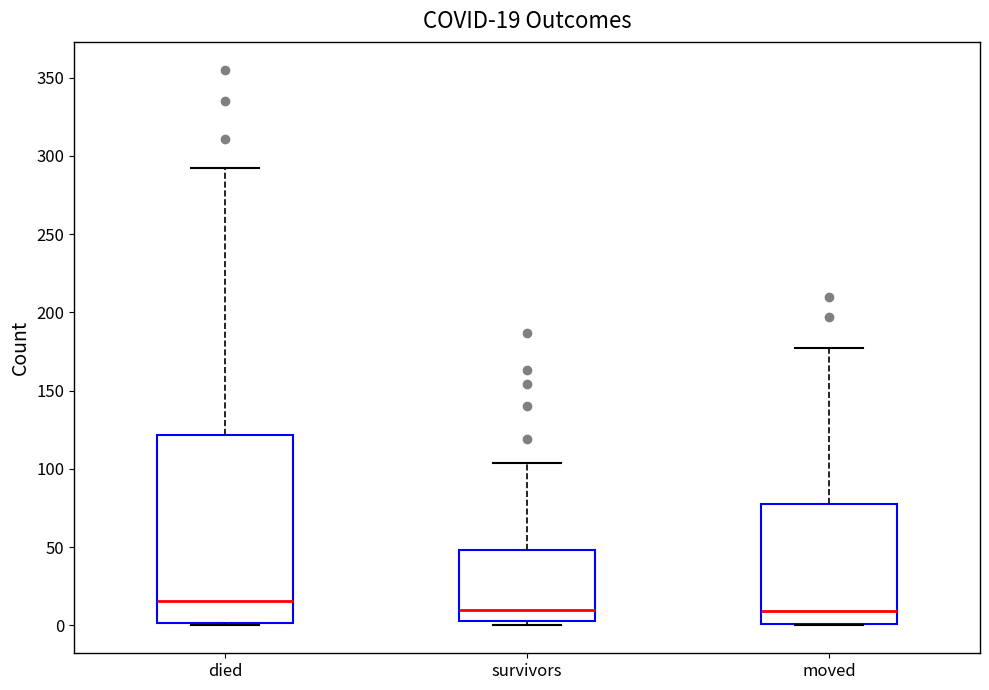

Which box is the tallest, from its lower edge to its upper edge?

died